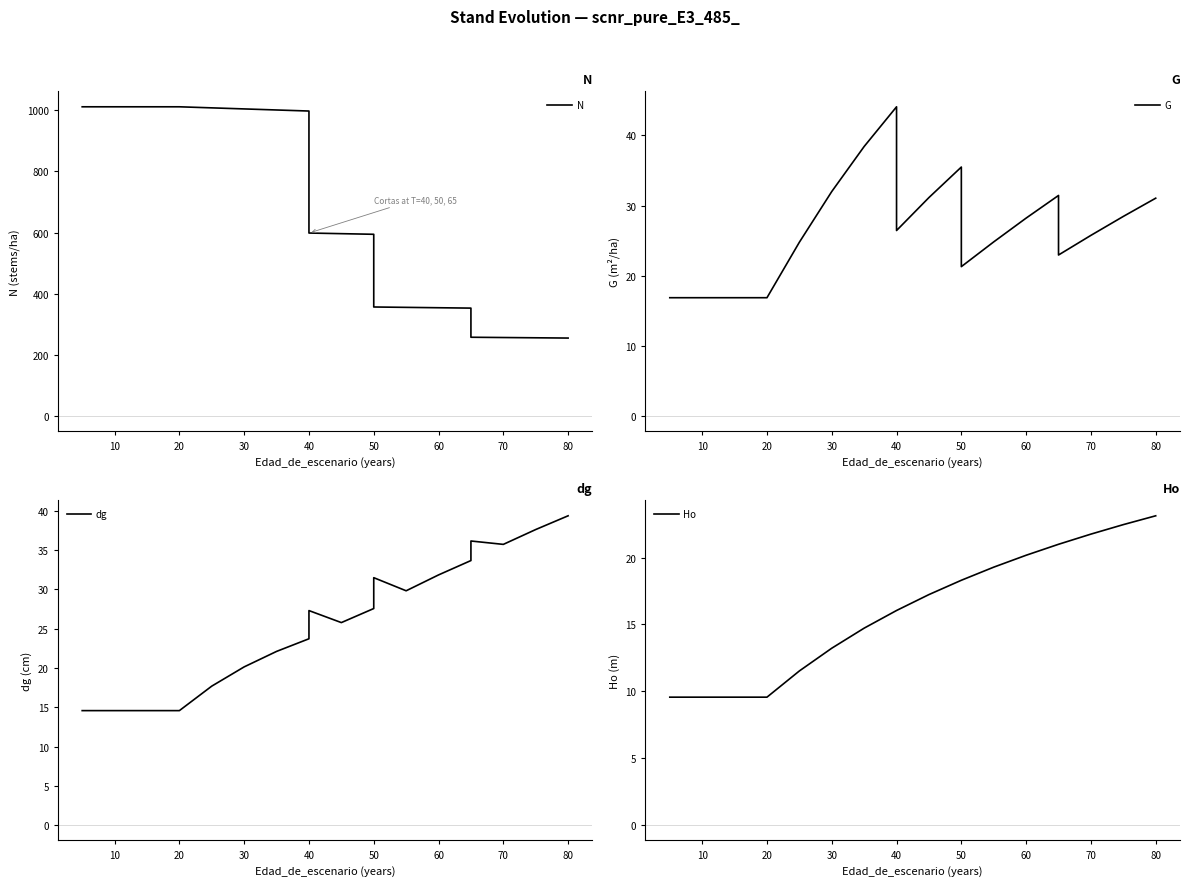

Rank the series by their maximum value, from highest to lowest.

N, G, dg, Ho